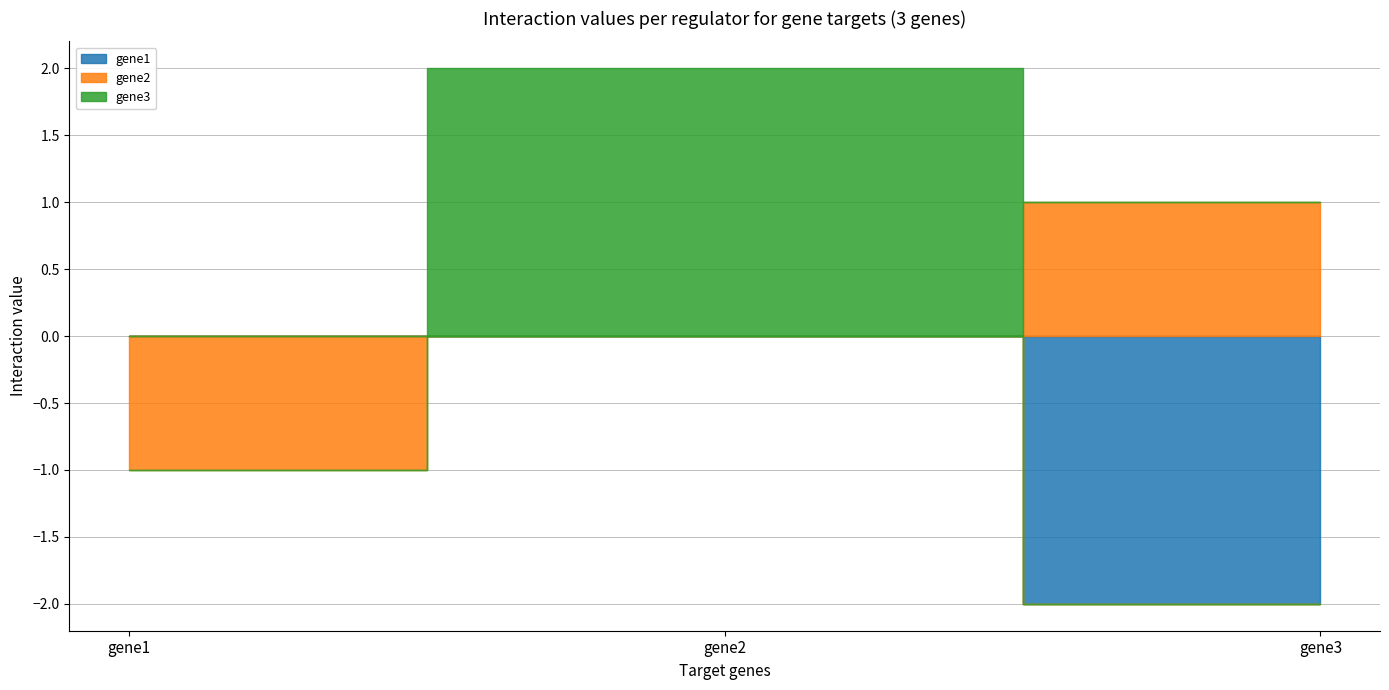

What is the sum of the gene1 values at gene1 and gene3?

-2